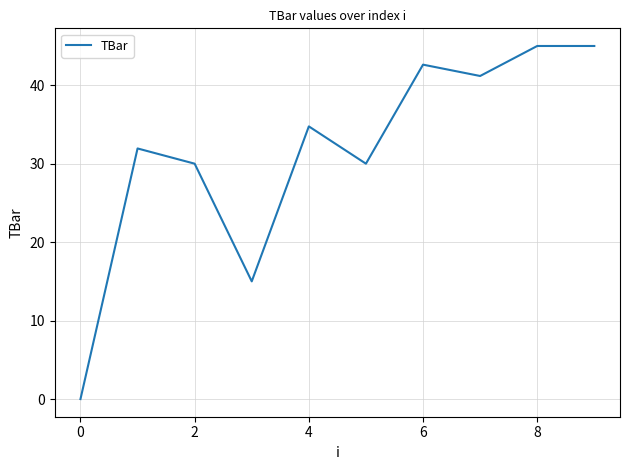

What is the difference between the maximum and second lowest values?

30.0